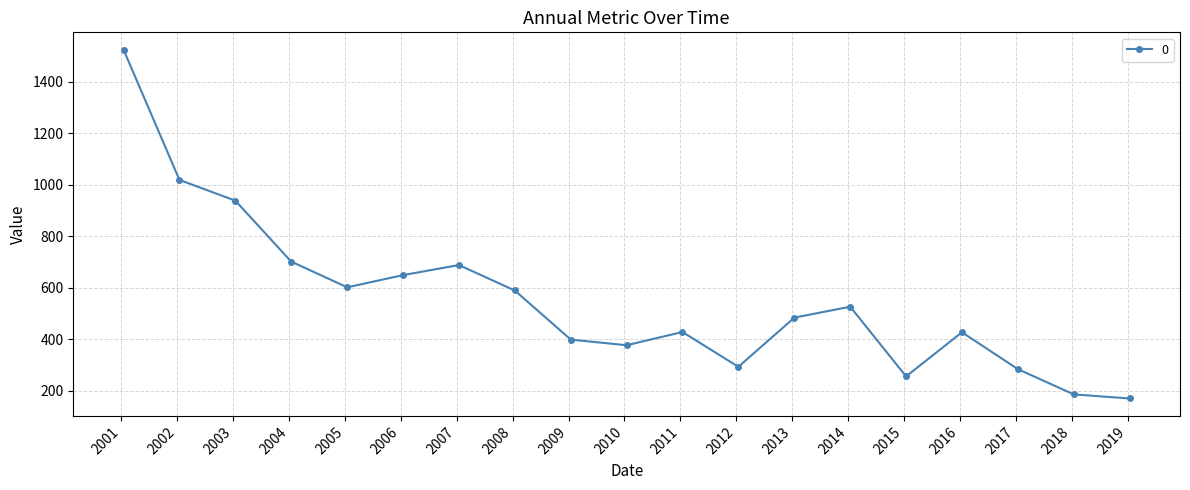

True or false: the data has more than 1 interior local peaks.

True